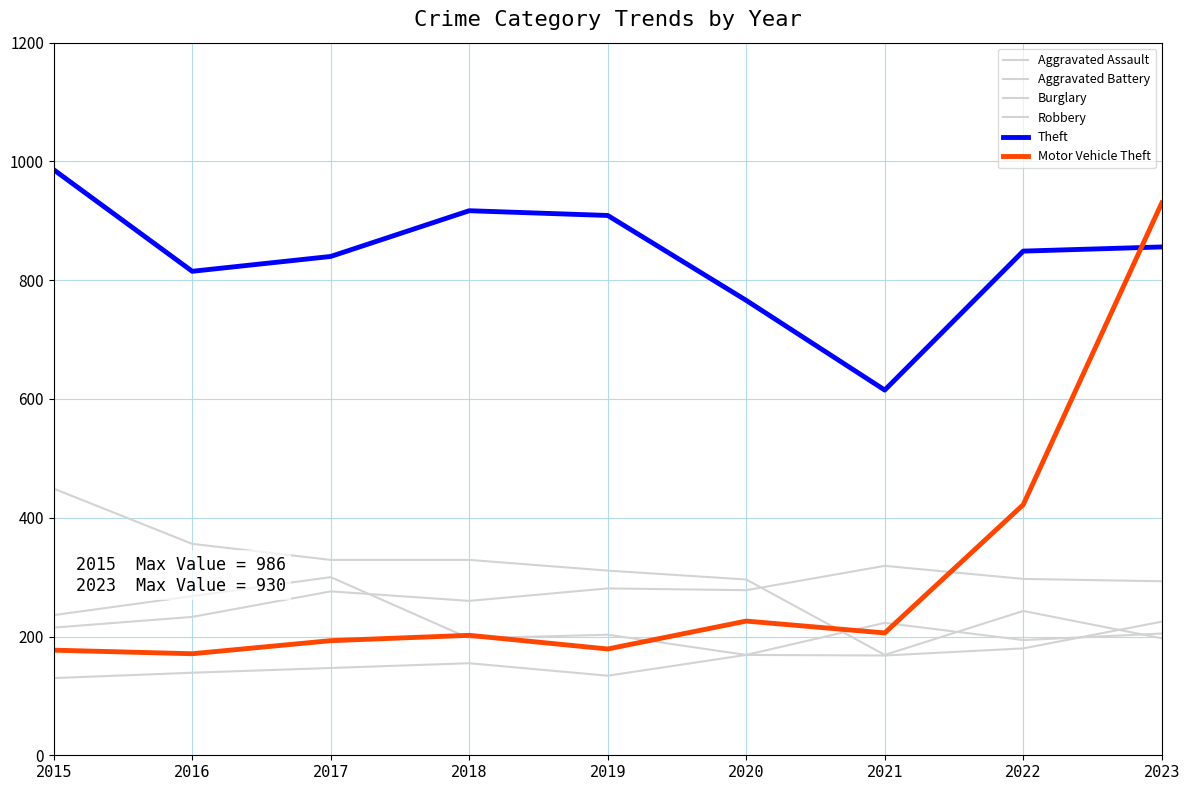

How many interior local peaks does the Aggravated Battery series have?

3